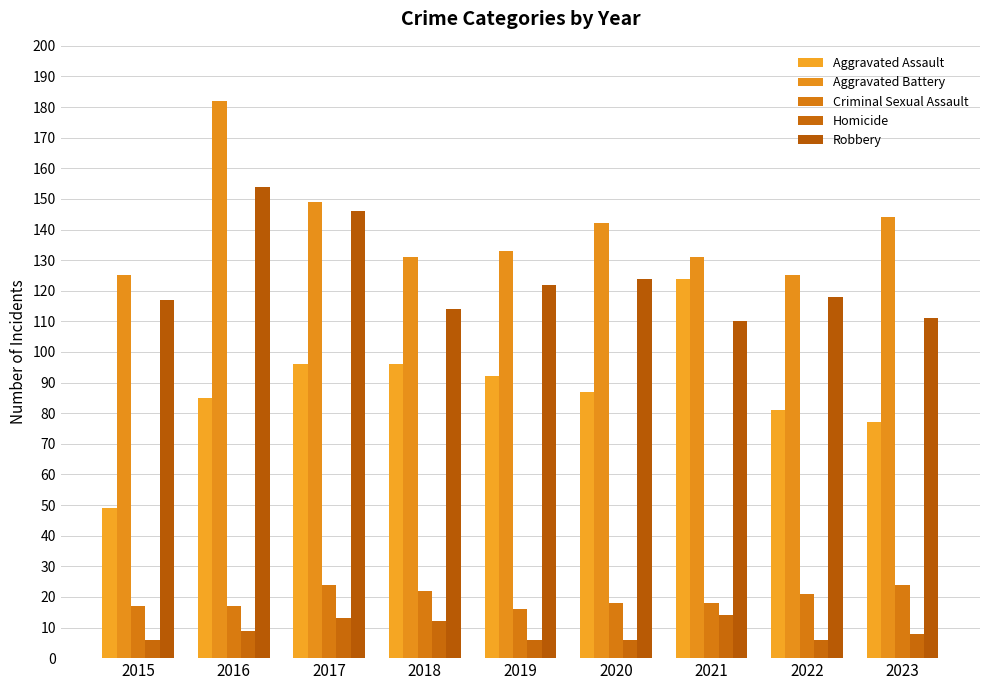

What are all the series names shown in the legend?

Aggravated Assault, Aggravated Battery, Criminal Sexual Assault, Homicide, Robbery